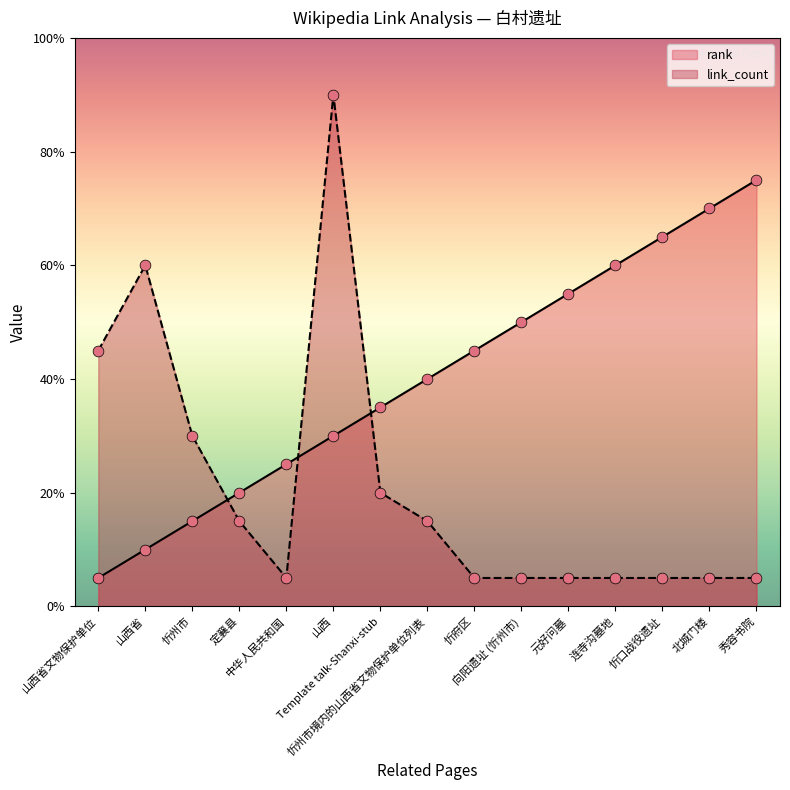

At which category is the sum across all series the highest?

山西